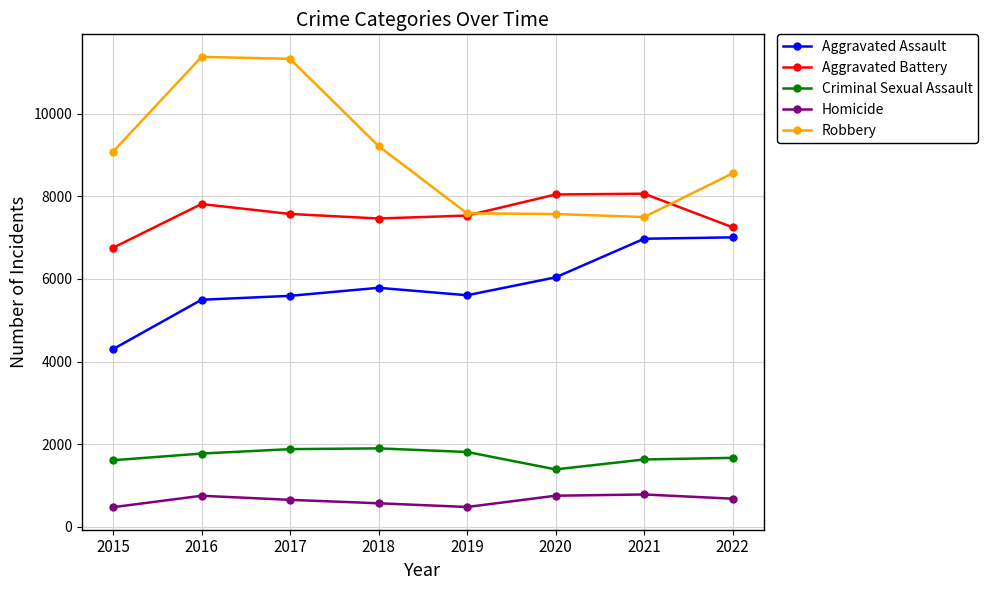

The value of Robbery at 2015 is 4687. True or false?

False